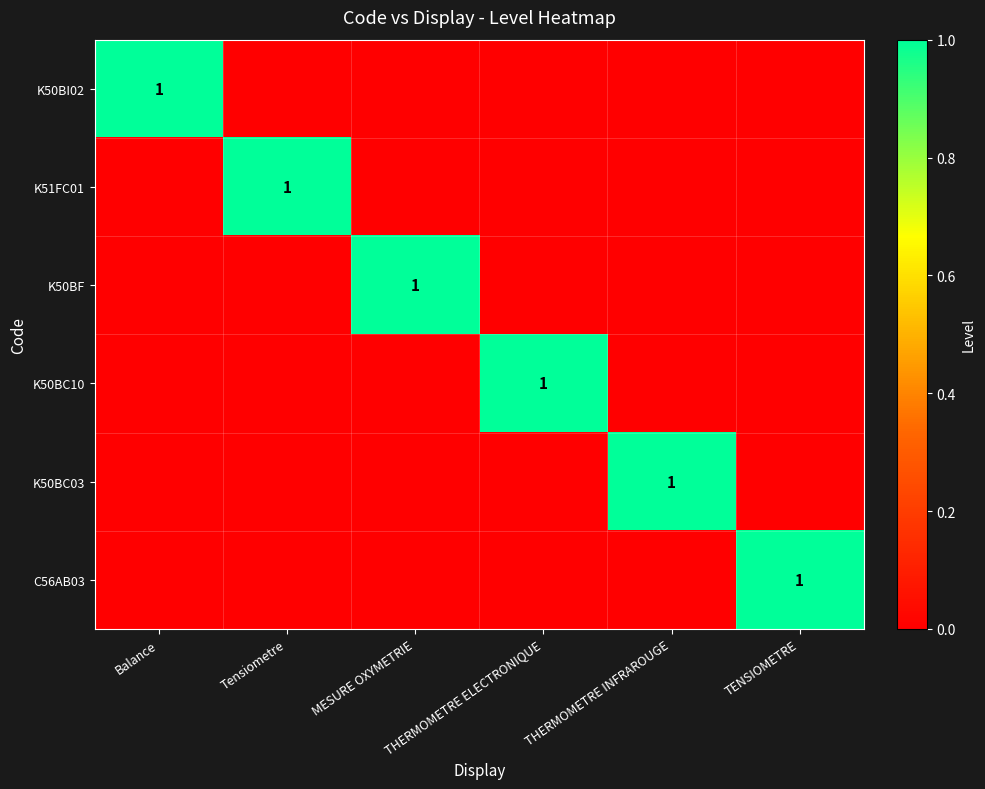

What is the total value across all series at TENSIOMETRE?

1